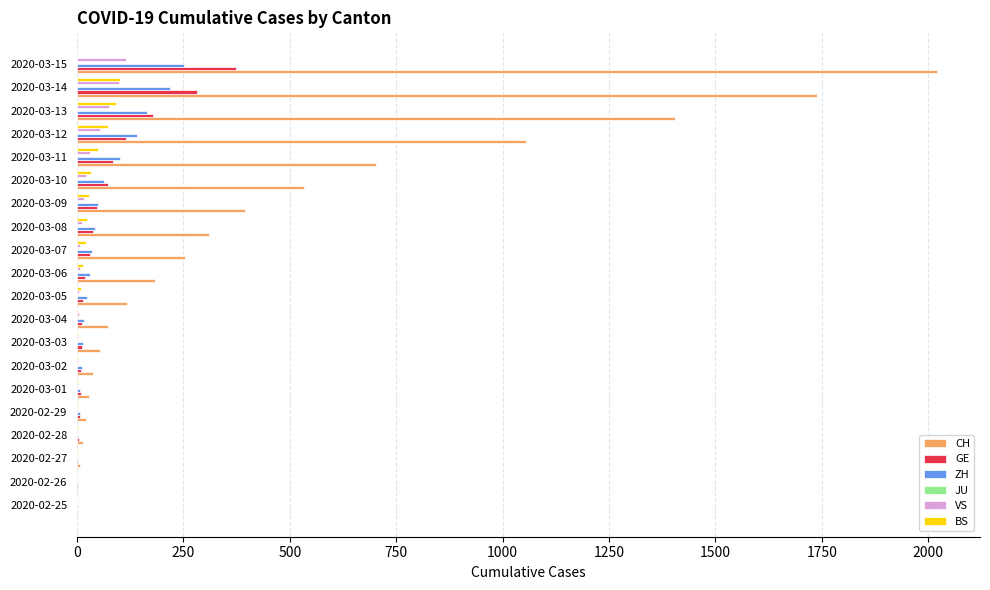

What is the greatest value displayed?

2021